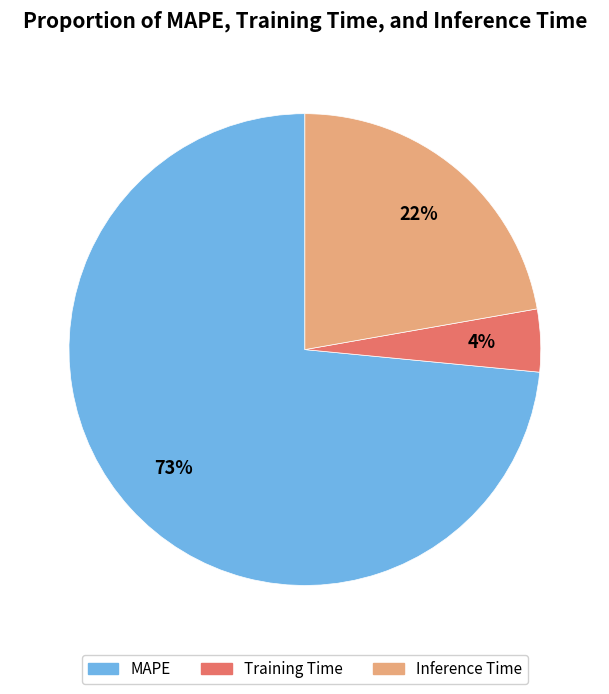

Does Inference Time account for over 50% of the chart?

No